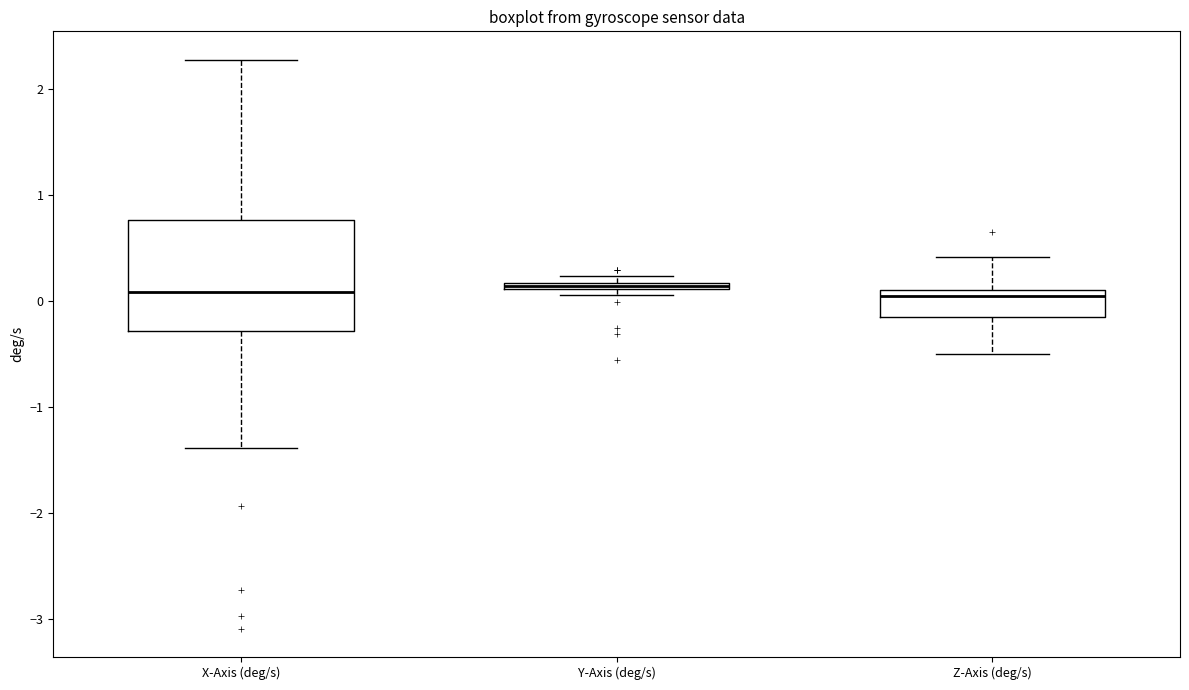

Where does the median line of the box for X-Axis (deg/s) sit on the y-axis? The values are not printed on the chart, so give them approximately, as read against the axis.

0.1